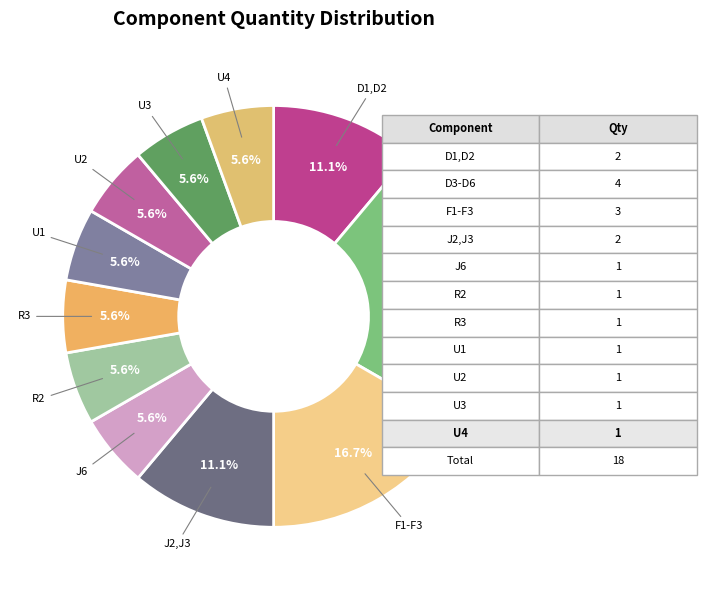

Does U1 account for over 50% of the chart?

No